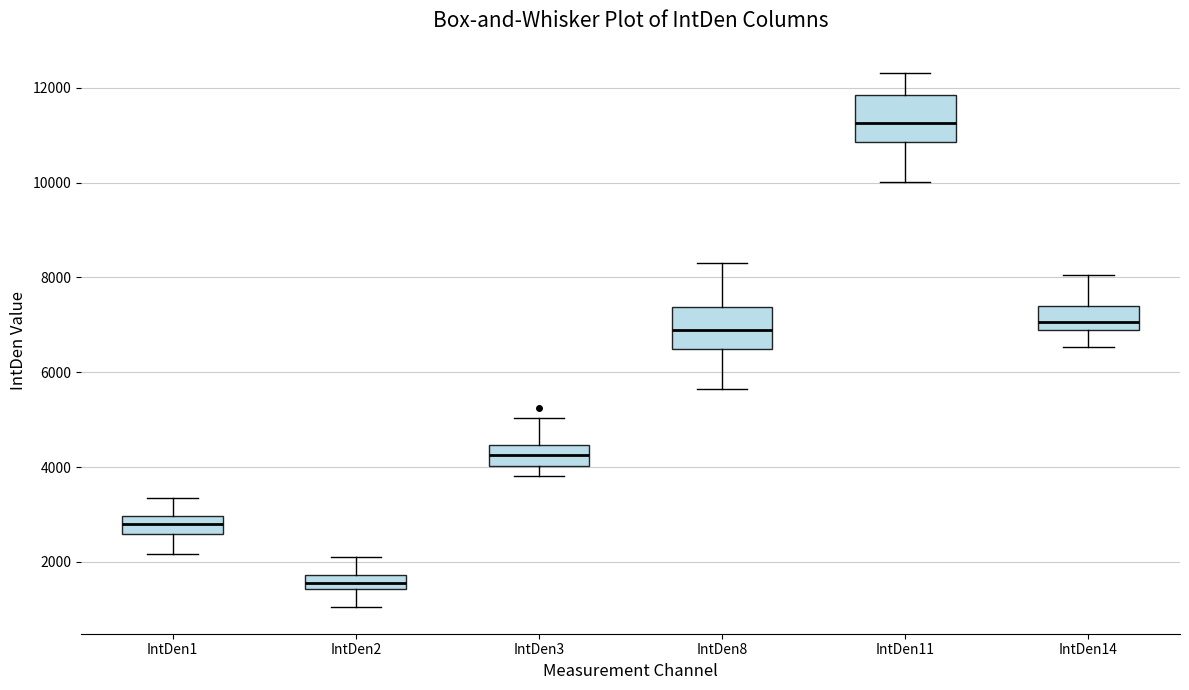

Where is the upper edge of the box for IntDen8 on the y-axis? The values are not printed on the chart, so give them approximately, as read against the axis.

7400